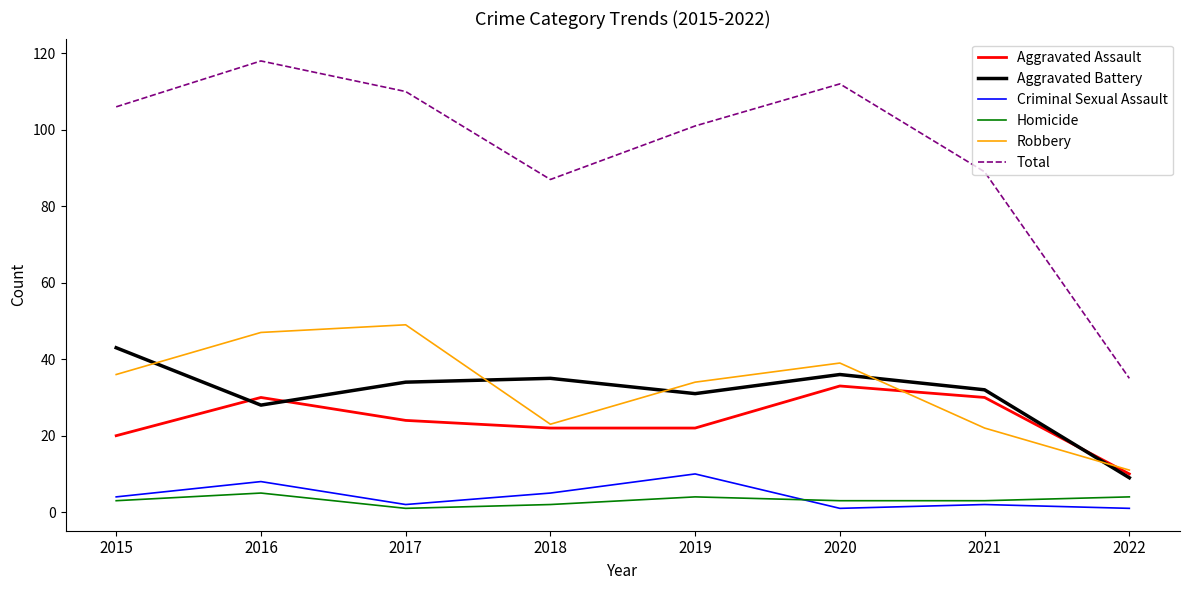

Reading left to right, what are all the values shown in this chart?

Aggravated Assault: 2015=20	2016=30	2017=24	2018=22	2019=22	2020=33	2021=30	2022=10
Aggravated Battery: 2015=43	2016=28	2017=34	2018=35	2019=31	2020=36	2021=32	2022=9
Criminal Sexual Assault: 2015=4	2016=8	2017=2	2018=5	2019=10	2020=1	2021=2	2022=1
Homicide: 2015=3	2016=5	2017=1	2018=2	2019=4	2020=3	2021=3	2022=4
Robbery: 2015=36	2016=47	2017=49	2018=23	2019=34	2020=39	2021=22	2022=11
Total: 2015=106	2016=118	2017=110	2018=87	2019=101	2020=112	2021=89	2022=35